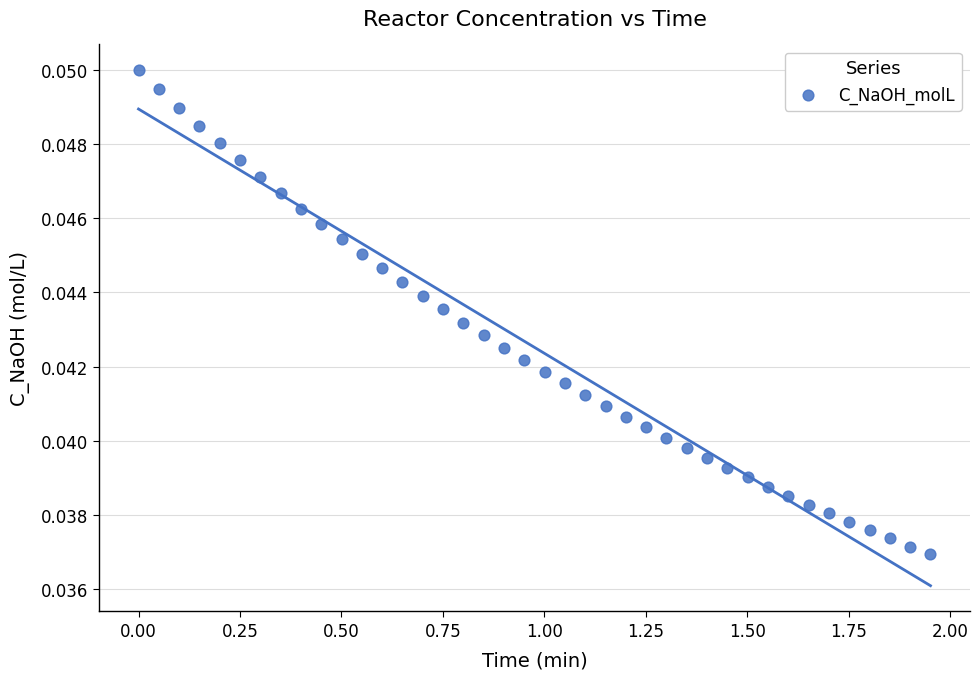

What is the range of X values (max minus min)?

2.0